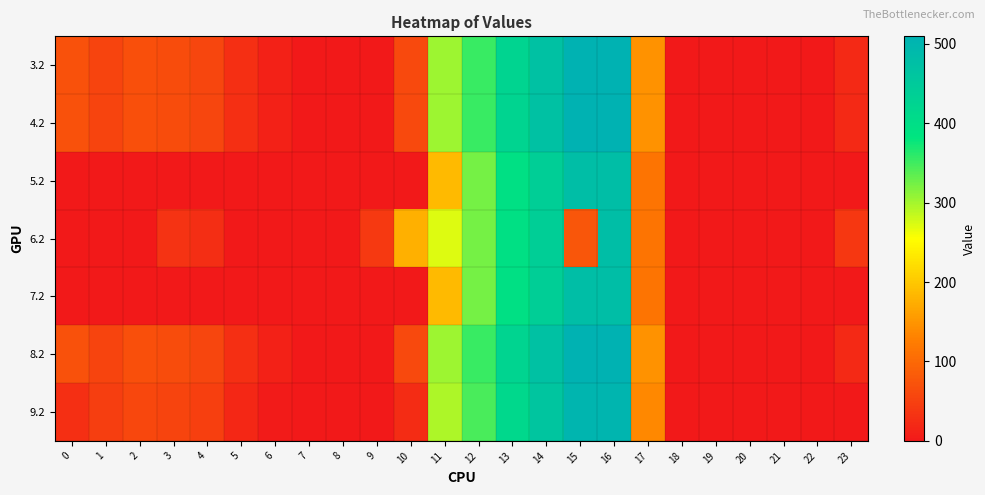

At how many categories does at least one series exceed 277?

6